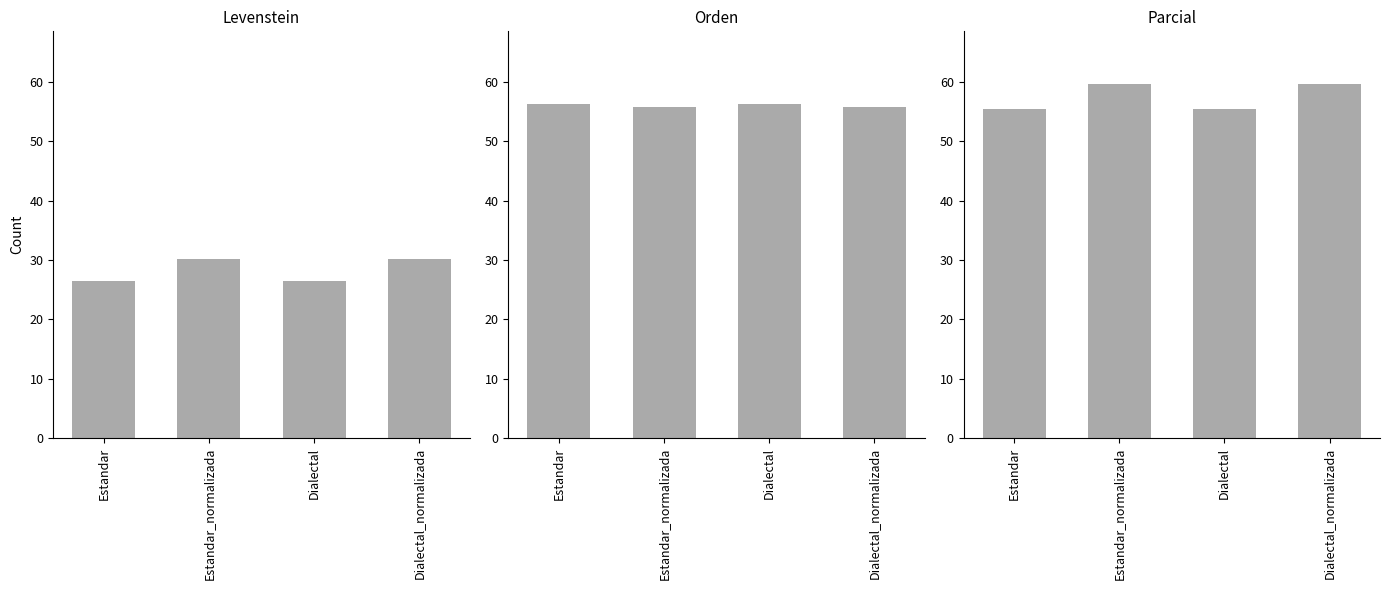

Which category has the highest value across all series?

Estandar_normalizada